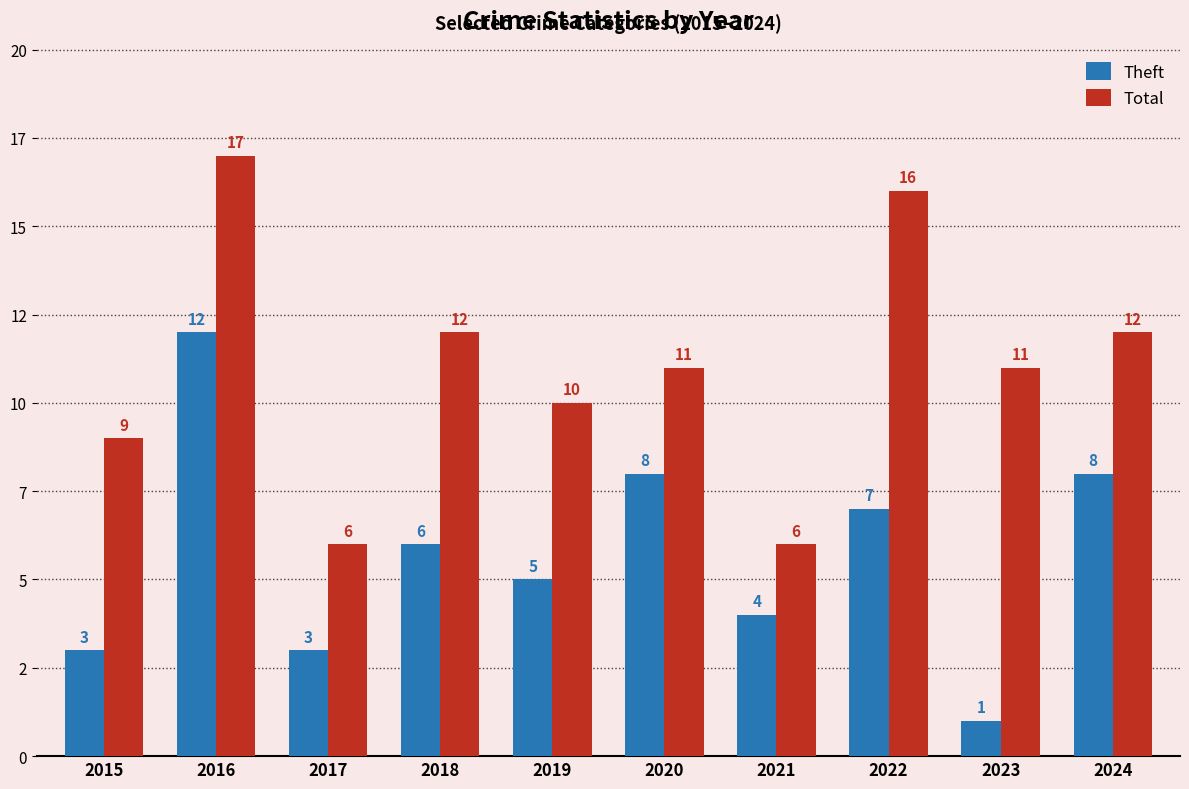

The value of Theft at 2015 is 5. True or false?

False